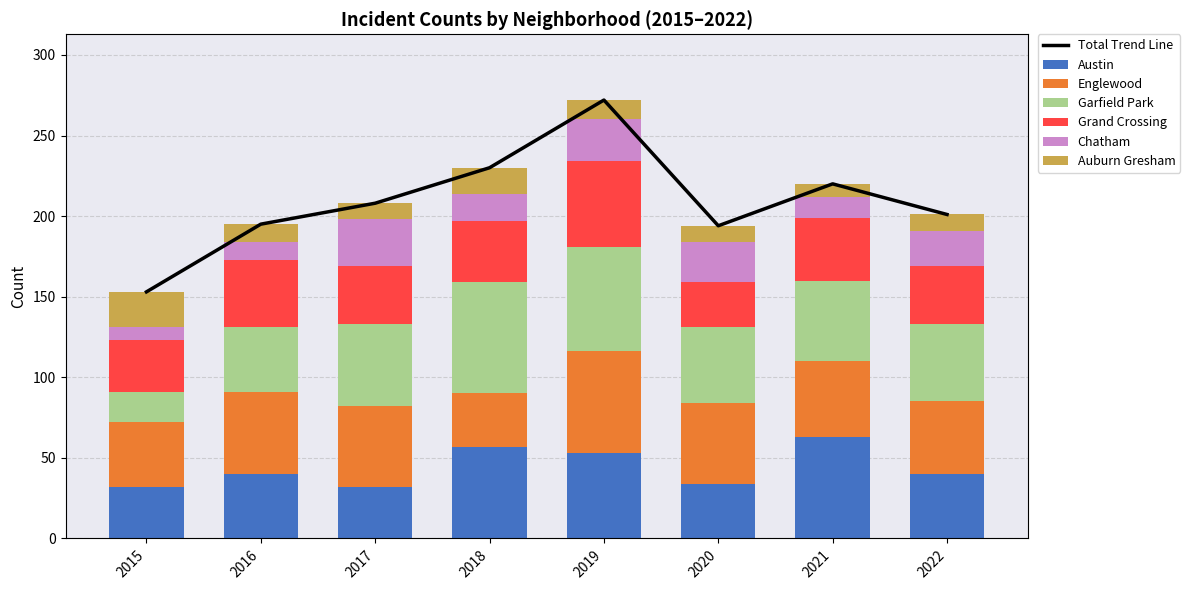

Are the bars horizontal?

No